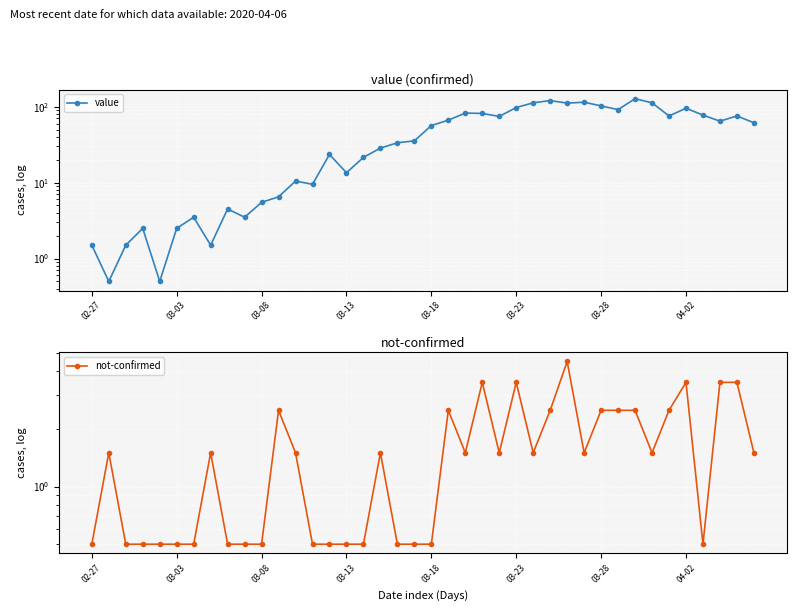

Reading left to right, extract all data points from this chart.

value: 1.5	0.5	1.5	2.5	0.5	2.5	3.5	1.5	4.5	3.5	5.5	6.5	10.5	9.5	23.5	13.5	21.5	28.5	33.5	35.5	56.5	66.5	82.5	81.5	74.5	97.5	112.5	120.5	111.5	114.5	102.5	91.5	127.5	112.5	75.5	95.5	77.5	64.5	75.5	61.5
not-confirmed: 0.5	1.5	0.5	0.5	0.5	0.5	0.5	1.5	0.5	0.5	0.5	2.5	1.5	0.5	0.5	0.5	0.5	1.5	0.5	0.5	0.5	2.5	1.5	3.5	1.5	3.5	1.5	2.5	4.5	1.5	2.5	2.5	2.5	1.5	2.5	3.5	0.5	3.5	3.5	1.5